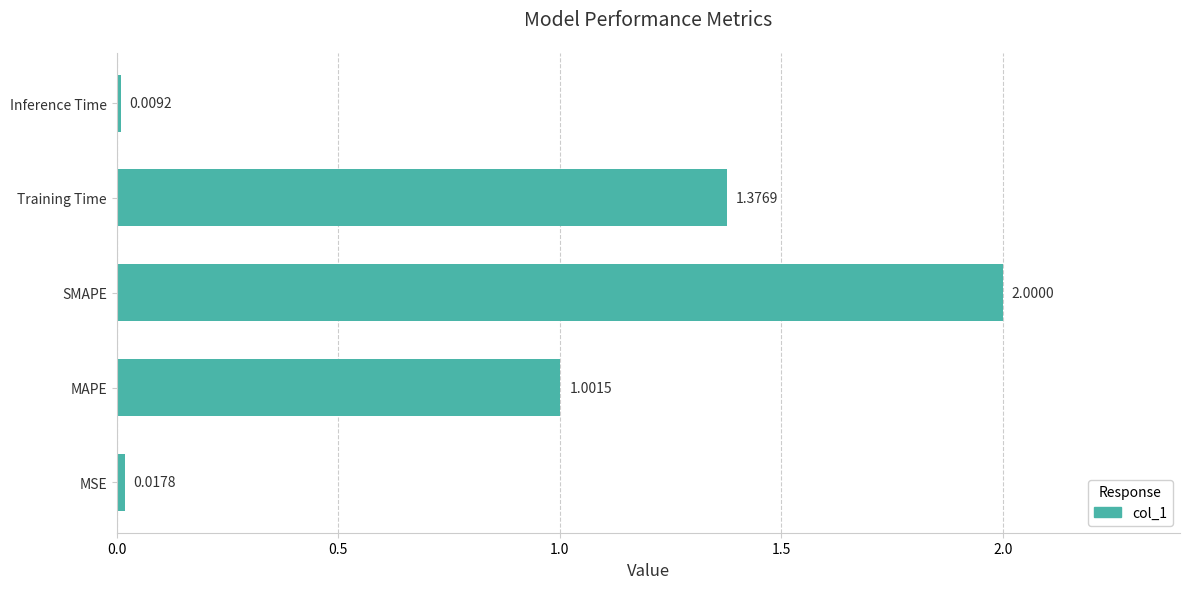

Rank the categories by value from lowest to highest.

Inference Time, MSE, MAPE, Training Time, SMAPE